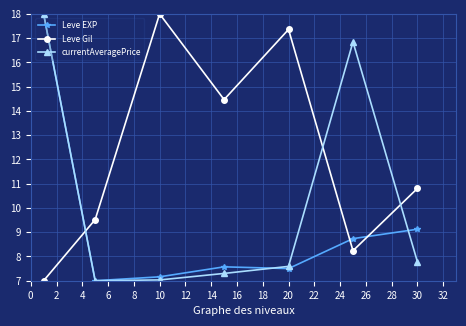

Reading left to right, extract all data points from this chart.

Leve EXP: 18.0	7.0	7.2	7.6	7.5	8.7	9.1
Leve Gil: 7.0	9.5	18.0	14.5	17.4	8.2	10.8
currentAveragePrice: 18.0	7.0	7.0	7.3	7.6	16.8	7.8